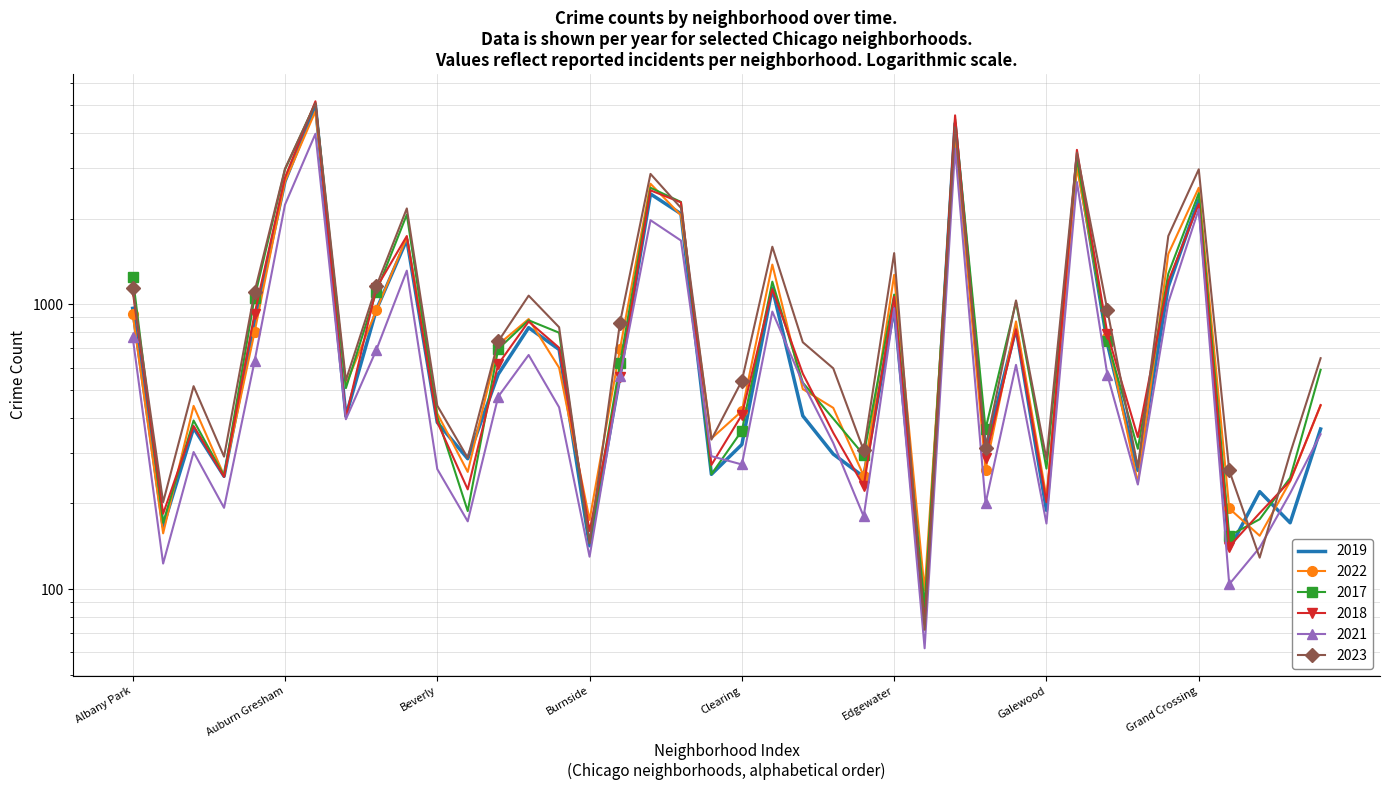

Reading left to right, extract all data points from this chart.

2019: 968	166	368	249	872	2700	5008	405	957	1687	385	287	568	828	694	142	561	2441	2079	253	322	1140	406	298	248	972	77	4310	308	825	189	3226	728	261	1153	2328	138	220	171	365
2022: 926	157	440	251	797	2699	4762	522	953	1720	414	258	722	888	599	175	698	2651	2054	338	422	1379	504	433	250	1269	99	3982	263	871	210	3034	766	236	1503	2566	192	154	239	441
2017: 1252	171	391	250	1053	2973	5096	508	1107	2066	403	188	697	879	795	145	620	2566	2288	253	360	1201	531	397	296	1082	87	4471	365	1019	265	3257	743	311	1281	2456	154	176	246	589
2018: 1117	184	374	248	924	2787	5163	401	1142	1737	386	224	616	870	704	160	554	2513	2280	273	409	1131	571	354	230	1063	75	4608	289	817	202	3486	789	342	1205	2249	141	185	240	443
2021: 767	123	303	193	630	2237	3970	395	692	1313	264	173	474	664	435	130	559	1974	1675	293	274	943	530	326	180	969	62	3518	200	613	170	2687	565	233	1015	2160	104	140	217	350
2023: 1145	202	516	292	1105	2992	5080	541	1158	2171	441	289	741	1073	831	145	863	2870	2181	335	539	1593	736	596	307	1513	72	4185	314	1032	286	3407	953	268	1737	2979	261	129	300	647